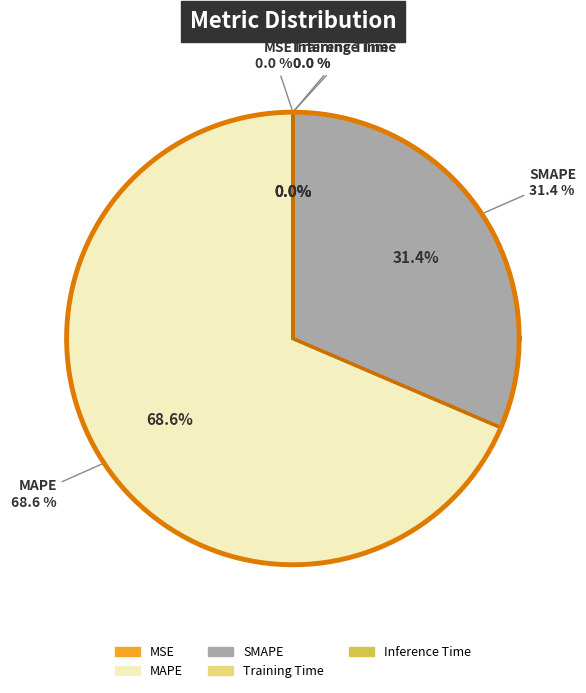

The SMAPE slice represents 31% of the pie. True or false?

True